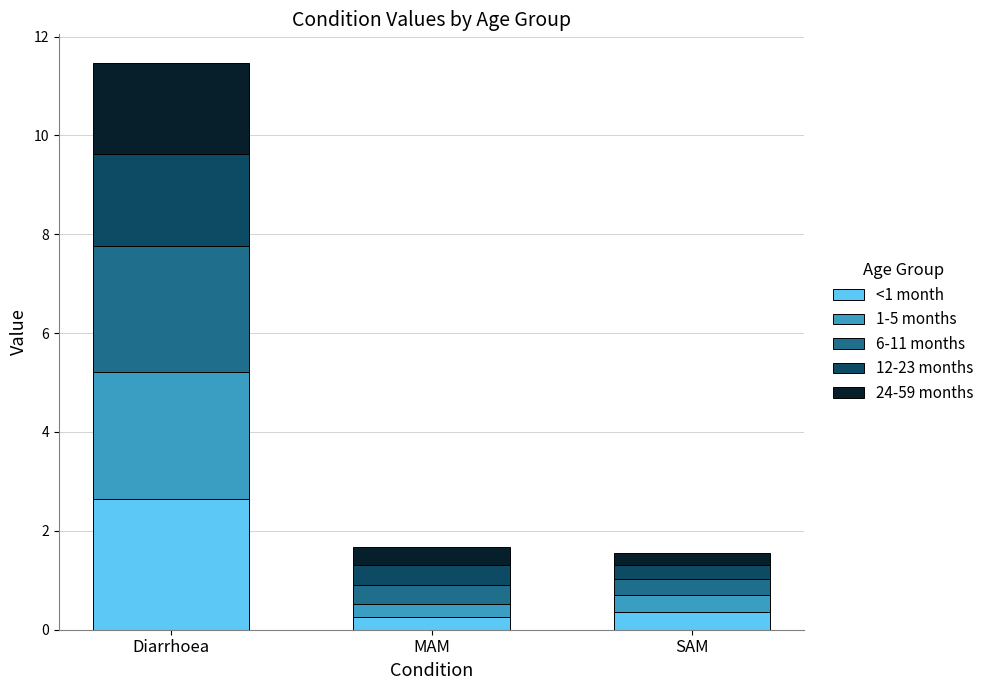

Is it true that <1 month equals 2.6 at Diarrhoea?

True